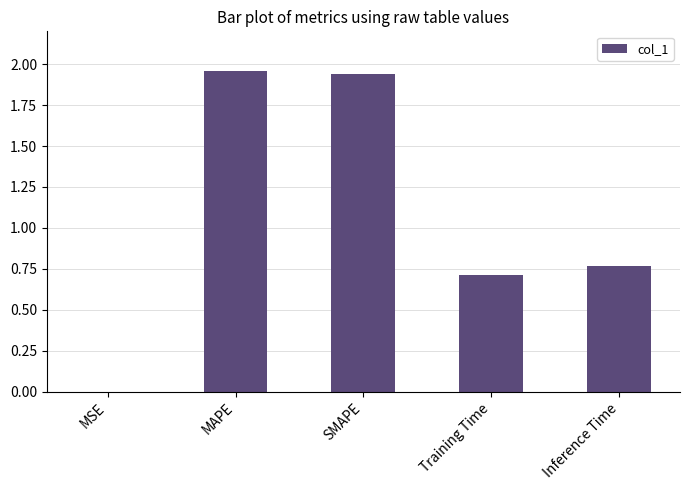

What is the average value?

1.1